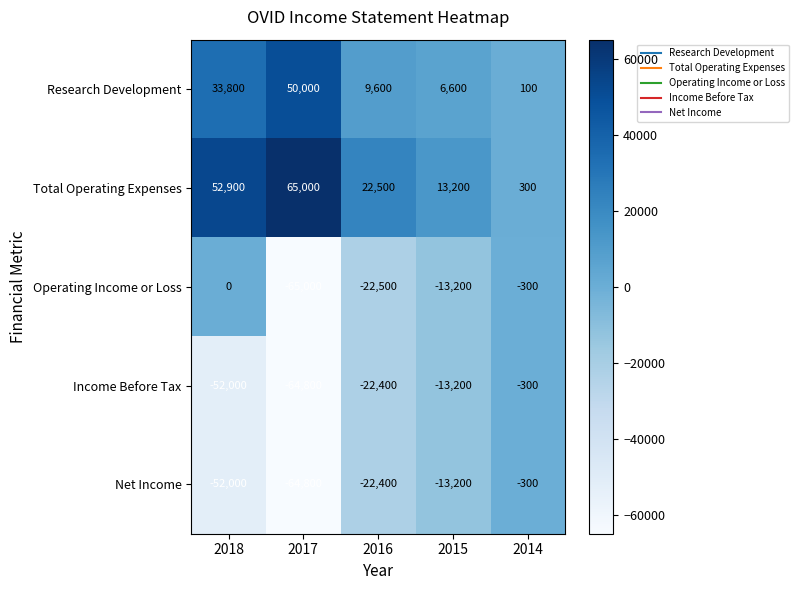

What is the average value of the Total Operating Expenses series?

30780